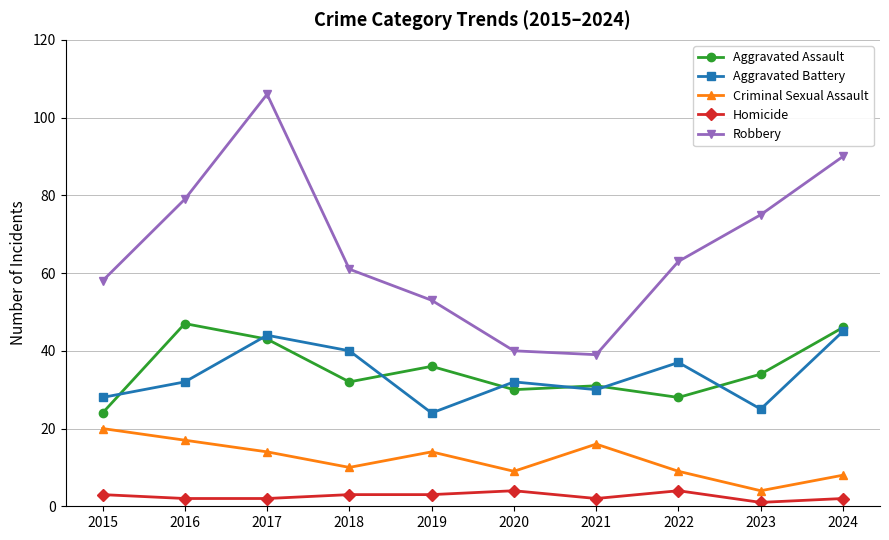

What are all the series names shown in the legend?

Aggravated Assault, Aggravated Battery, Criminal Sexual Assault, Homicide, Robbery